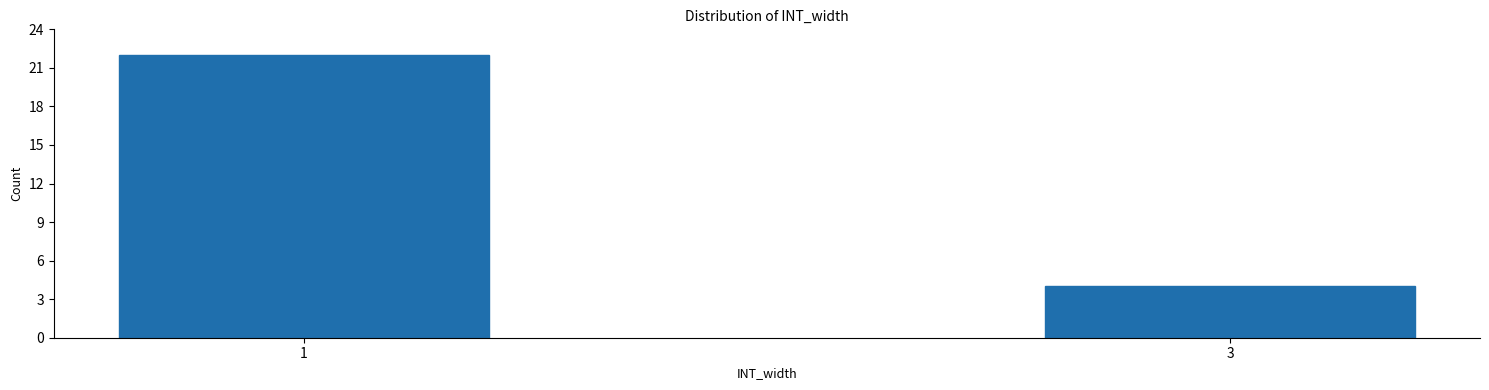

Reading left to right, list all the values displayed in this chart.

22	4